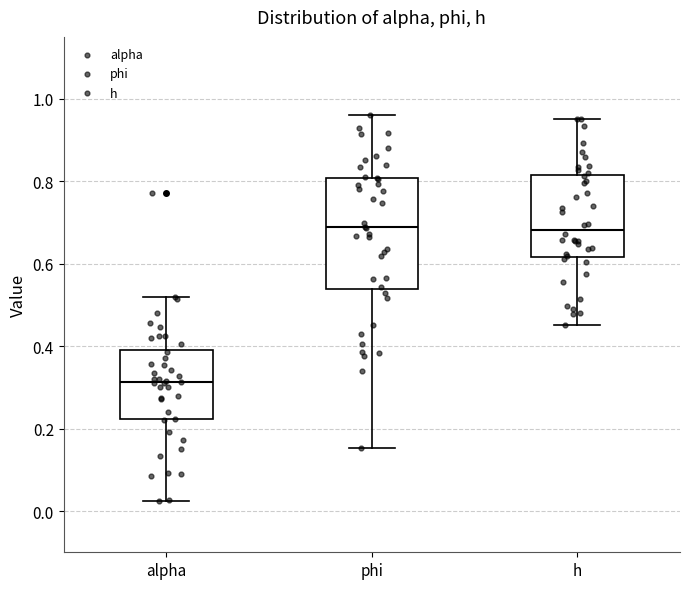

Which box is the tallest, from its lower edge to its upper edge?

phi